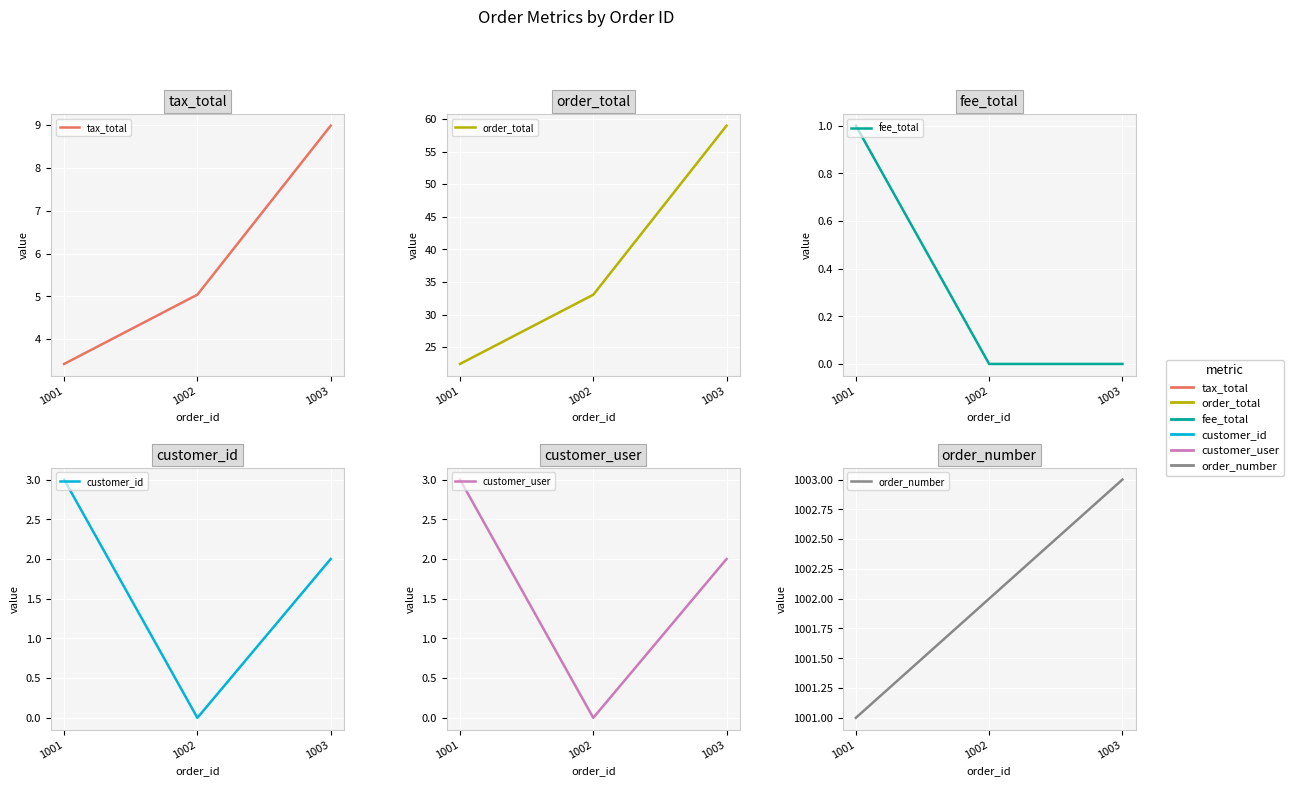

What is the value of the tax_total point at the 2nd from the left?

5.0